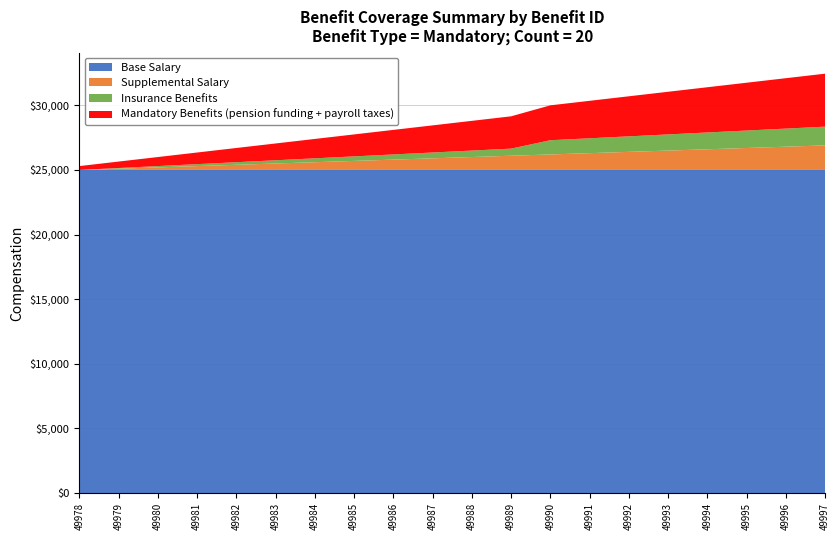

What is the total value across all series at 49992?

30700